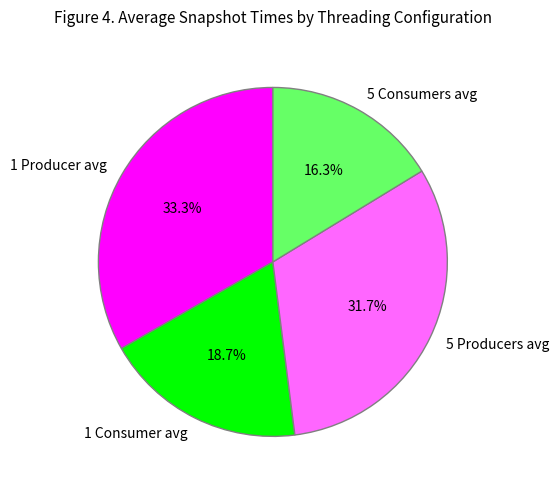

Is there any slice that represents more than half of the pie?

No